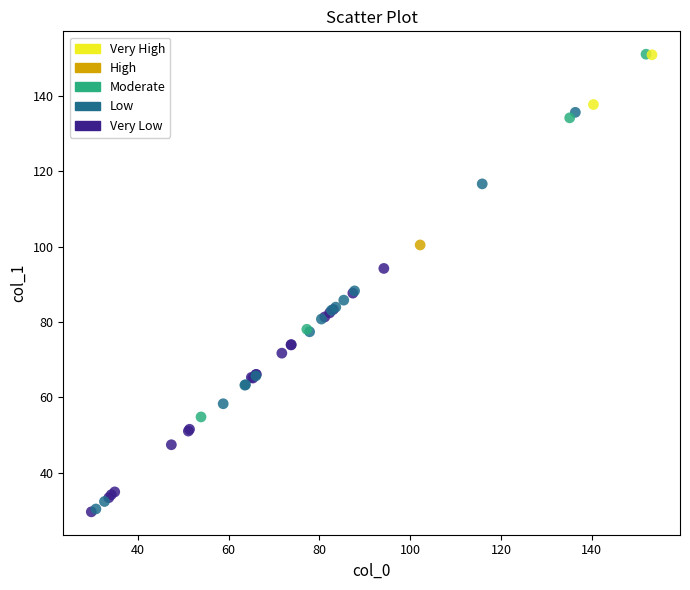

What are all the series names shown in the legend?

Very High, High, Moderate, Low, Very Low